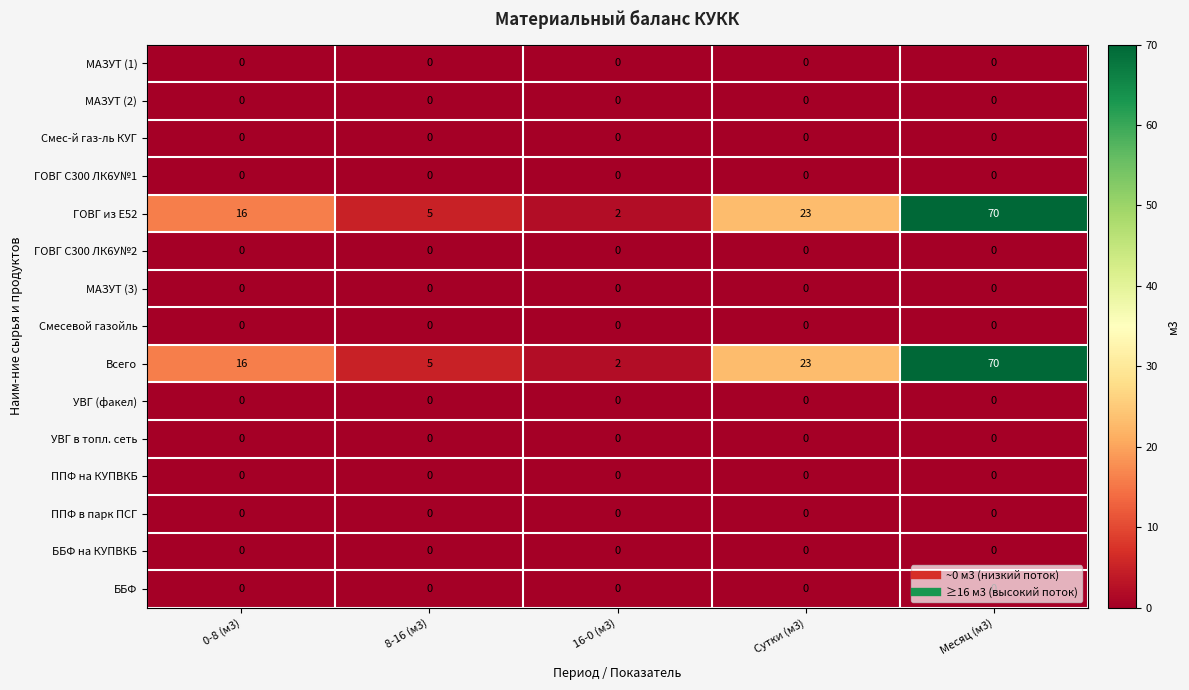

Is it true that Смес-й газ-ль КУГ equals 0 at Сутки (м3)?

True